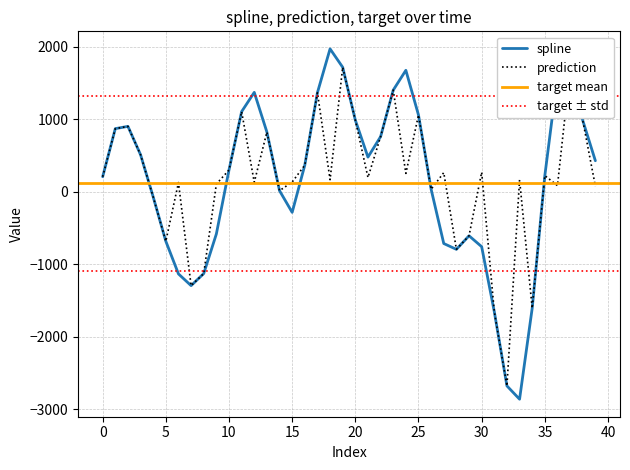

List the series in order of their overall mean, highest first.

prediction, spline